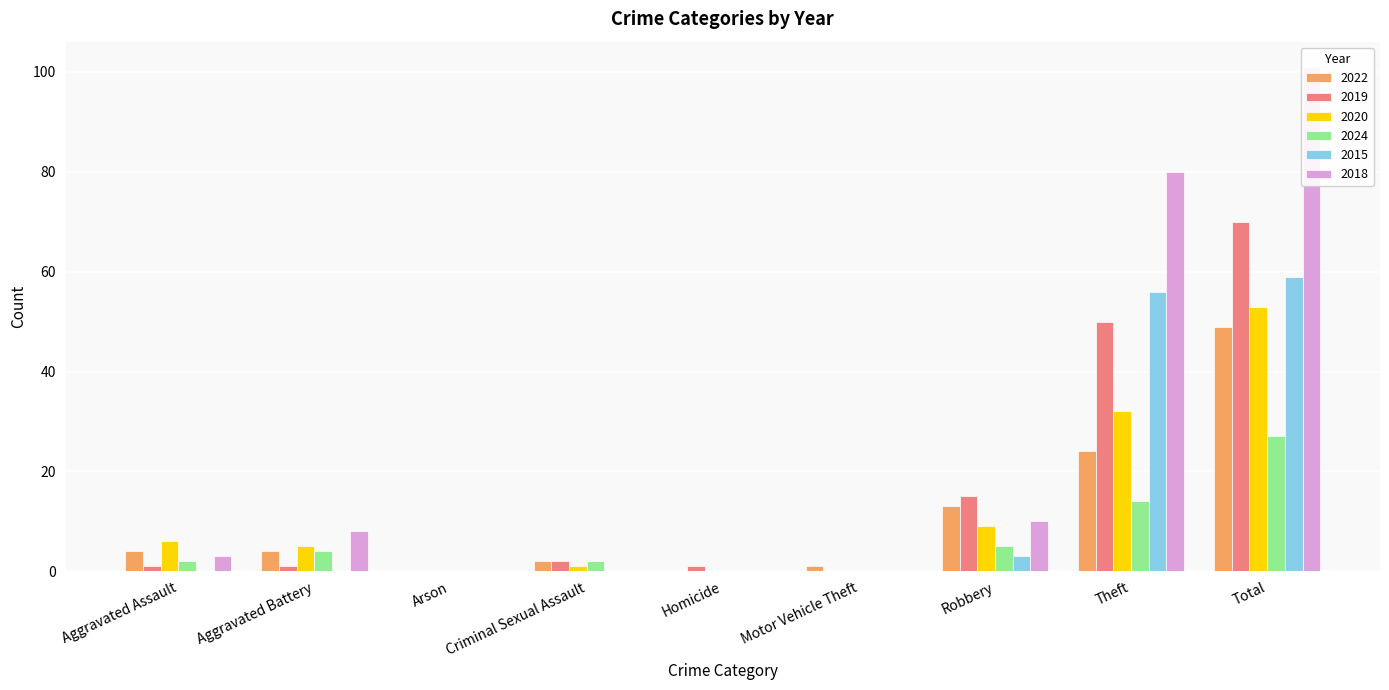

Which series has the widest spread of values?

2018